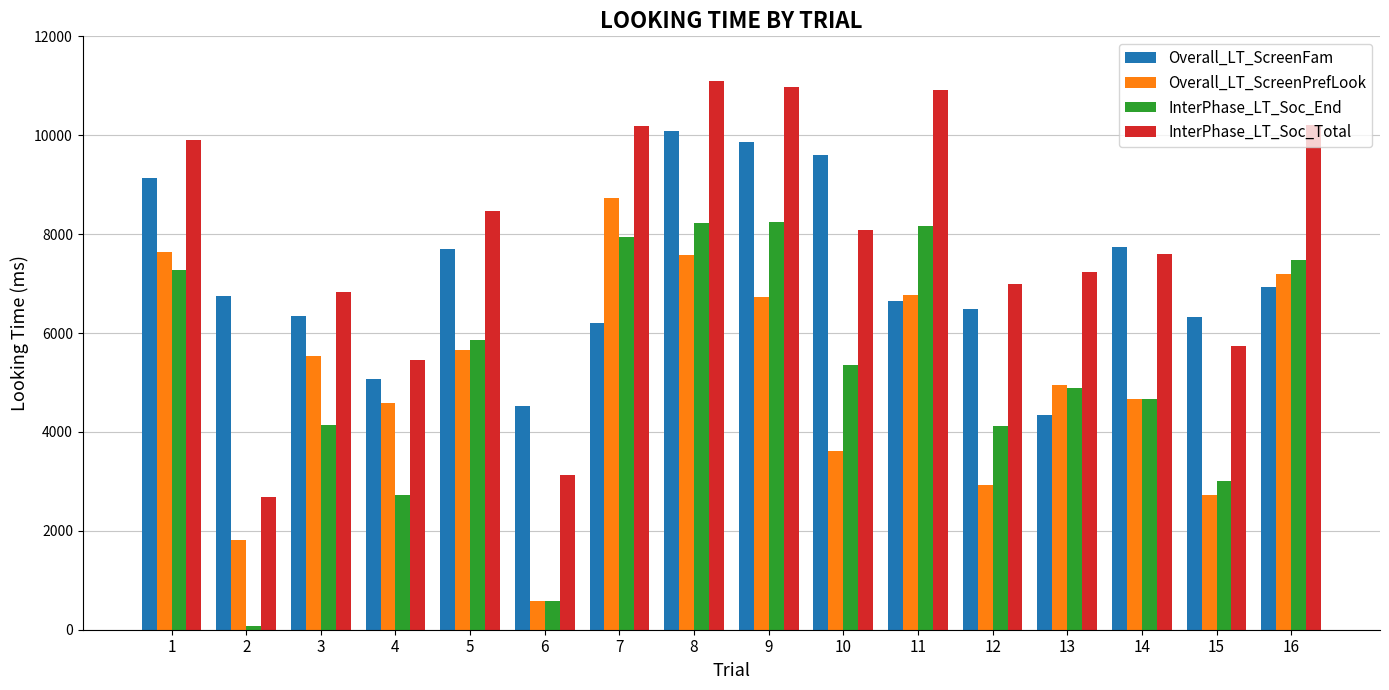

The Overall_LT_ScreenPrefLook series shows 6133 at 14. True or false?

False